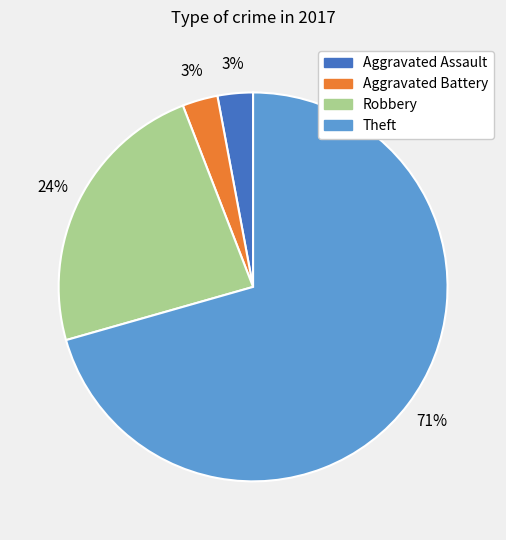

Is it true that Theft is 71% of the pie?

True